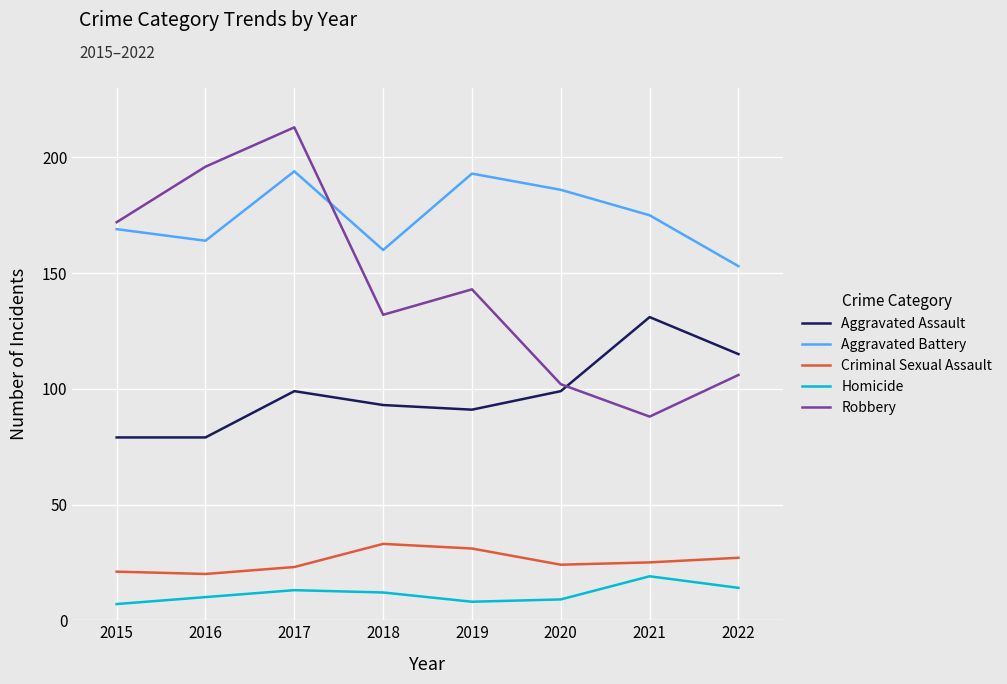

Rank the series by their maximum value, from highest to lowest.

Robbery, Aggravated Battery, Aggravated Assault, Criminal Sexual Assault, Homicide